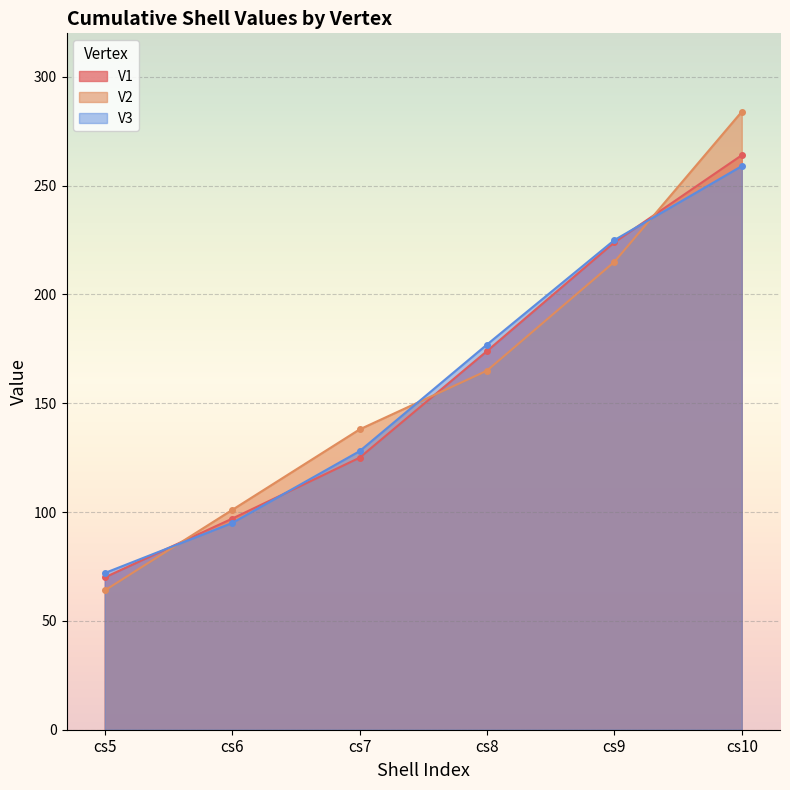

Reading right to left, transcribe all the data shown in this chart.

V1: cs10=264	cs9=224	cs8=174	cs7=125	cs6=97	cs5=70
V2: cs10=284	cs9=215	cs8=165	cs7=138	cs6=101	cs5=64
V3: cs10=259	cs9=225	cs8=177	cs7=128	cs6=95	cs5=72